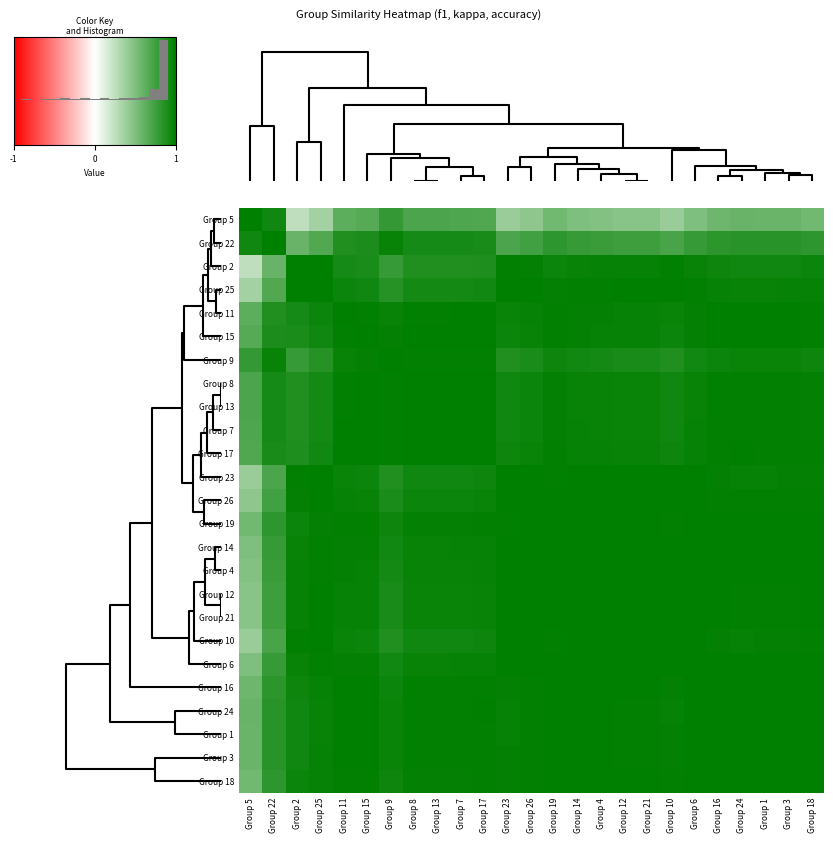

What is the approximate value of Group 10 at Group 8?

0.9